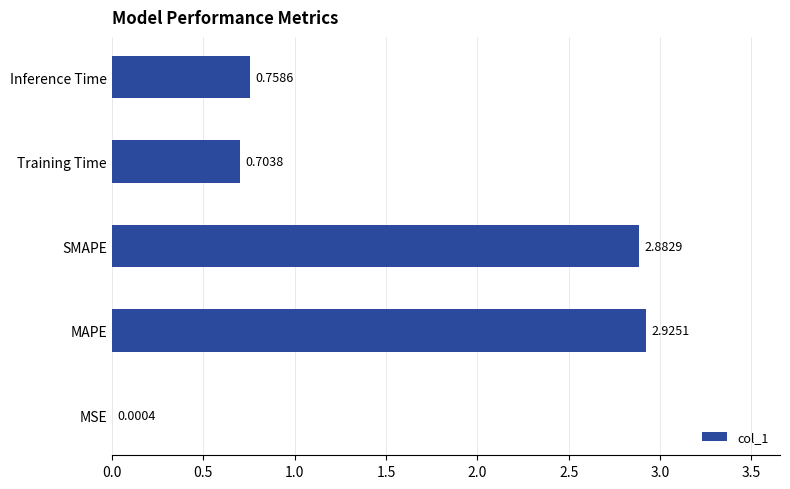

Approximately how many times larger is the value at Inference Time compared to MAPE?

0.3